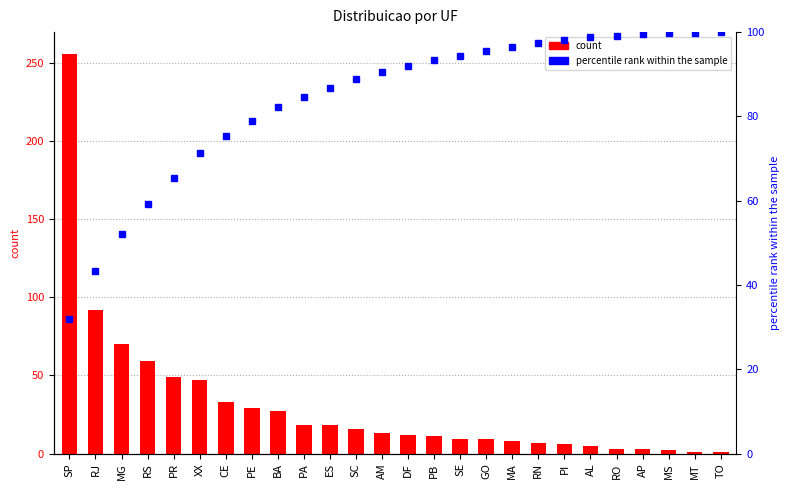

Reading left to right, transcribe all the data shown in this chart.

qtd: SP=256.0	RJ=92.0	MG=70.0	RS=59.0	PR=49.0	XX=47.0	CE=33.0	PE=29.0	BA=27.0	PA=18.0	ES=18.0	SC=16.0	AM=13.0	DF=12.0	PB=11.0	SE=9.0	GO=9.0	MA=8.0	RN=7.0	PI=6.0	AL=5.0	RO=3.0	AP=3.0	MS=2.0	MT=1.0	TO=1.0
percentile rank within the sample: SP=31.8	RJ=43.3	MG=52.0	RS=59.3	PR=65.4	XX=71.3	CE=75.4	PE=79.0	BA=82.3	PA=84.6	ES=86.8	SC=88.8	AM=90.4	DF=91.9	PB=93.3	SE=94.4	GO=95.5	MA=96.5	RN=97.4	PI=98.1	AL=98.8	RO=99.1	AP=99.5	MS=99.8	MT=99.9	TO=100.0